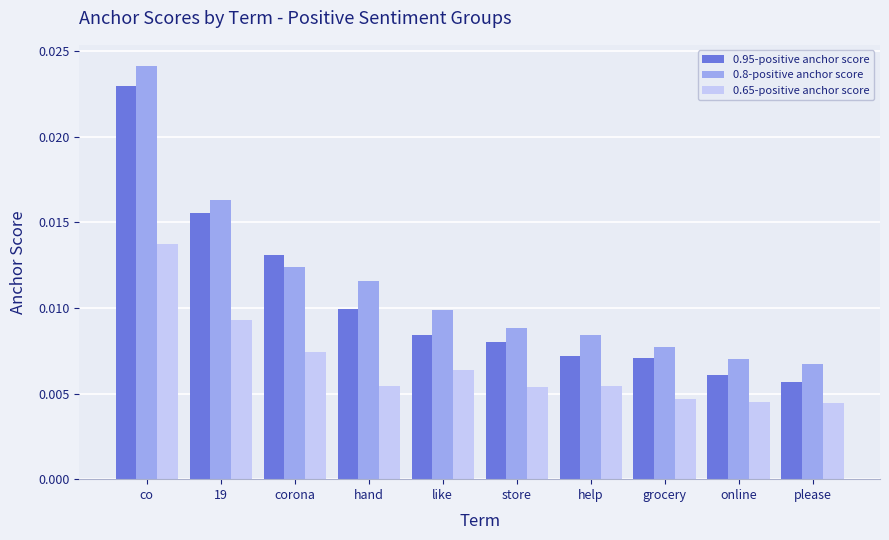

How many 0.65-positive anchor score values are between 0 and 1?

10